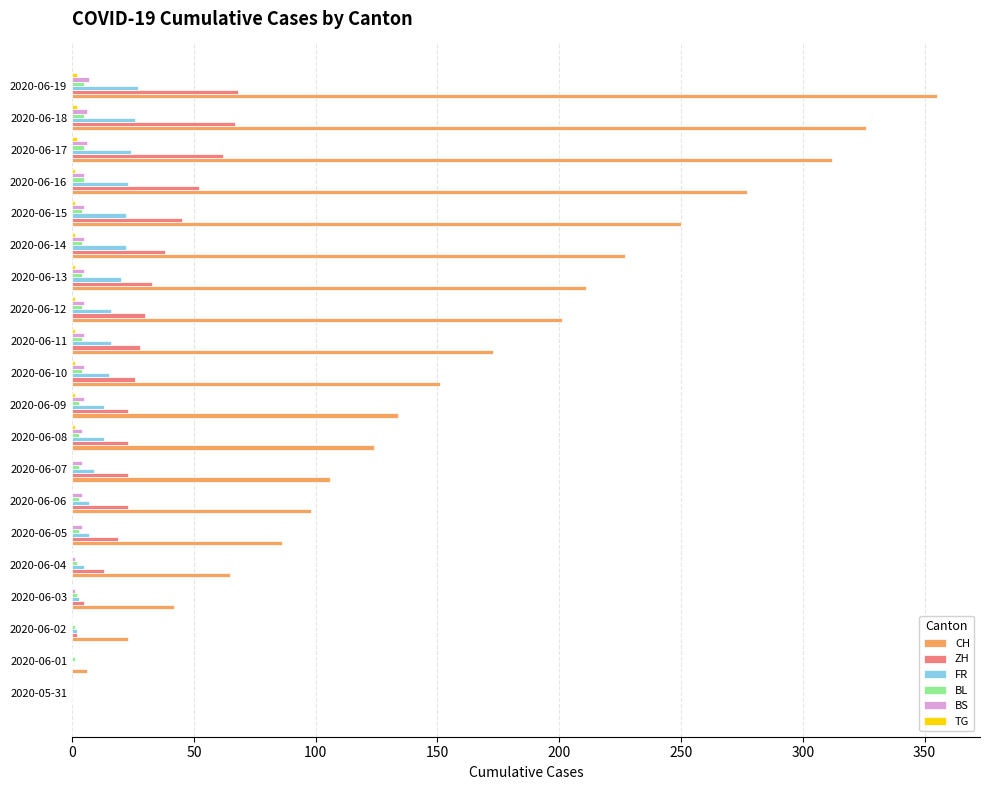

What is the maximum value for BL?

5